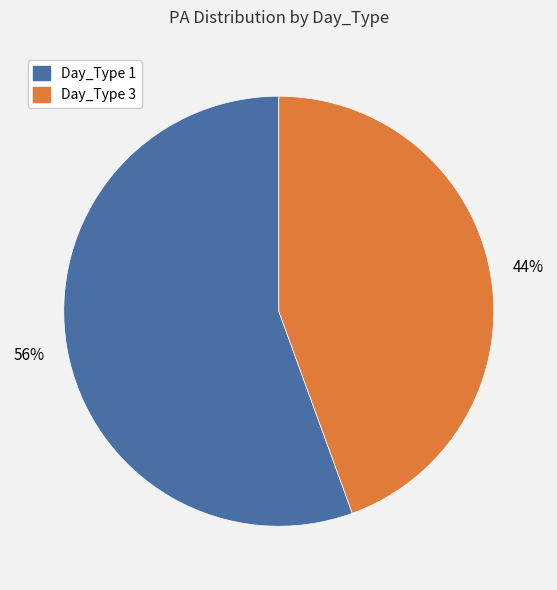

What is the largest slice in the pie chart?

Day_Type 1